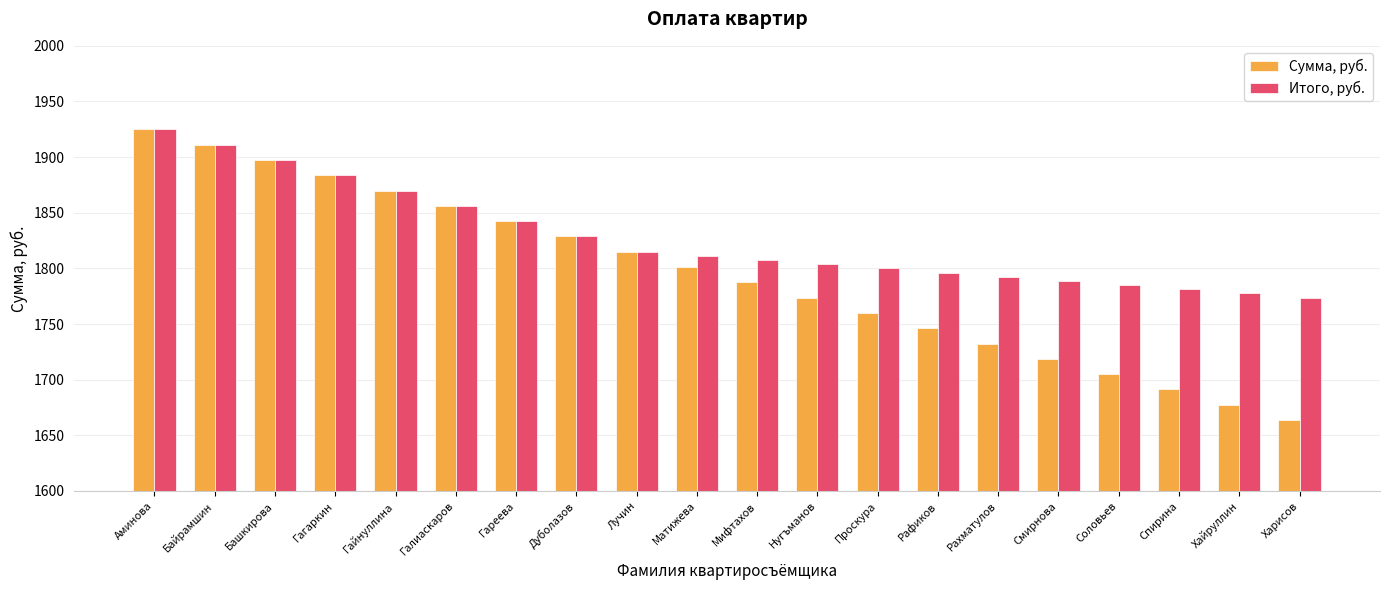

What is the minimum value for Итого, руб.?

1773.8